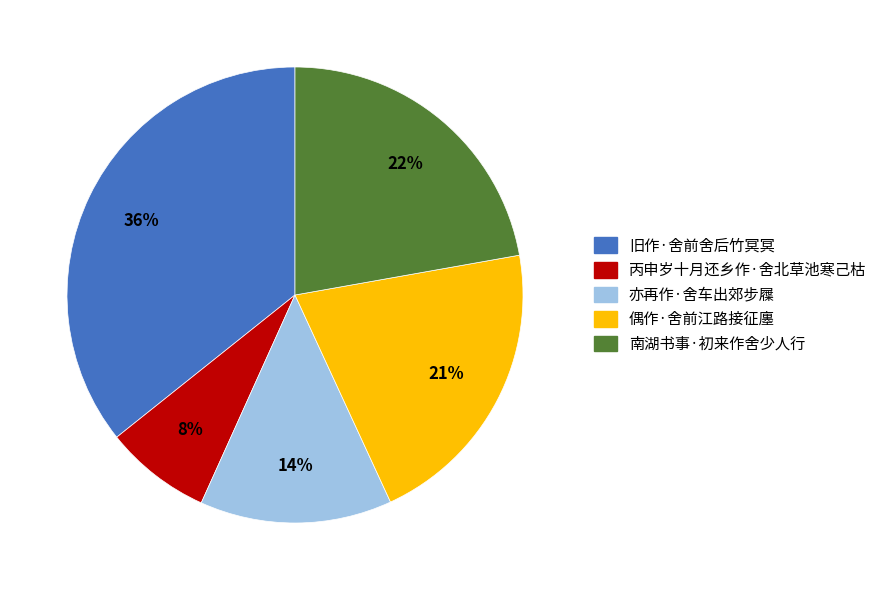

How many segments does this pie chart have?

5